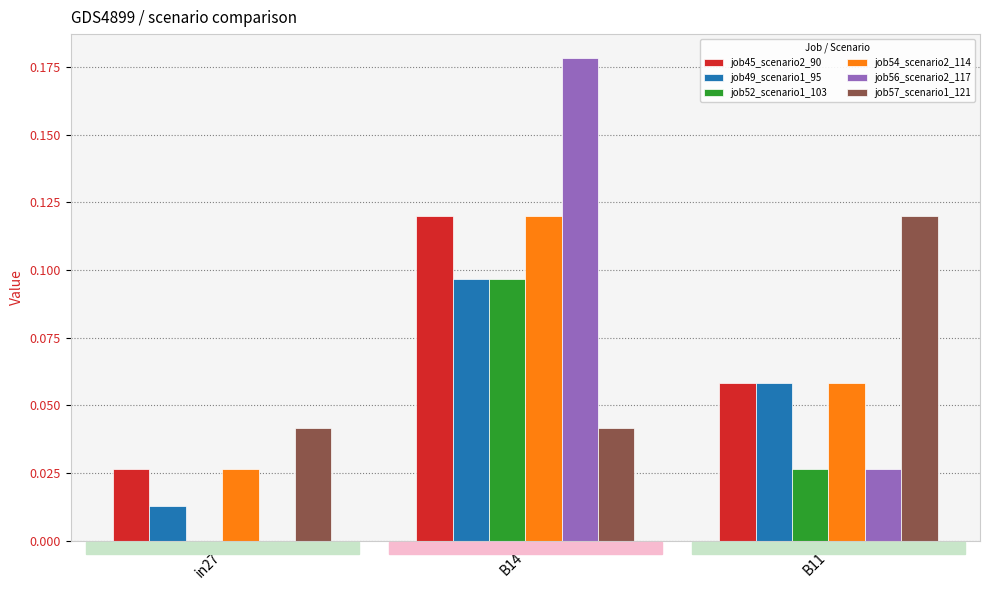

Between in27 and B11, which series saw the biggest shift?

job57_scenario1_121